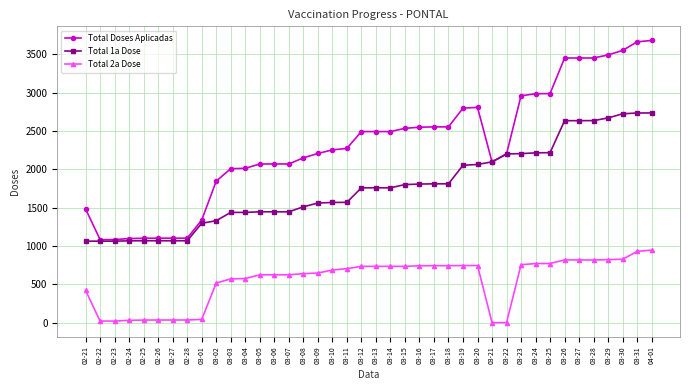

What is the minimum value for Total Doses Aplicadas?

1083